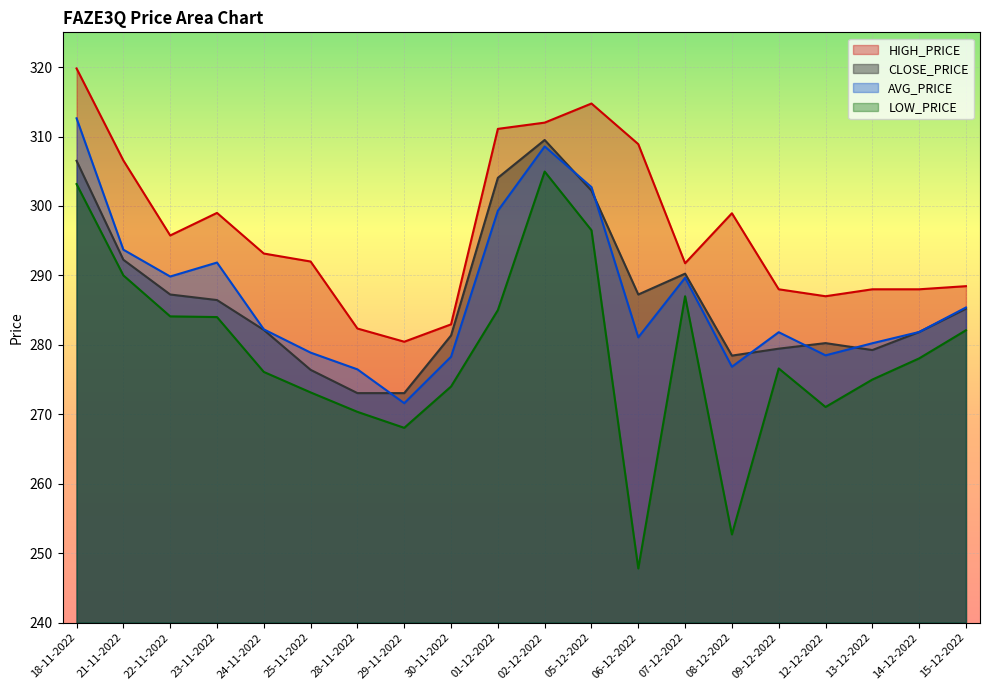

How many lines are shown in the chart?

4